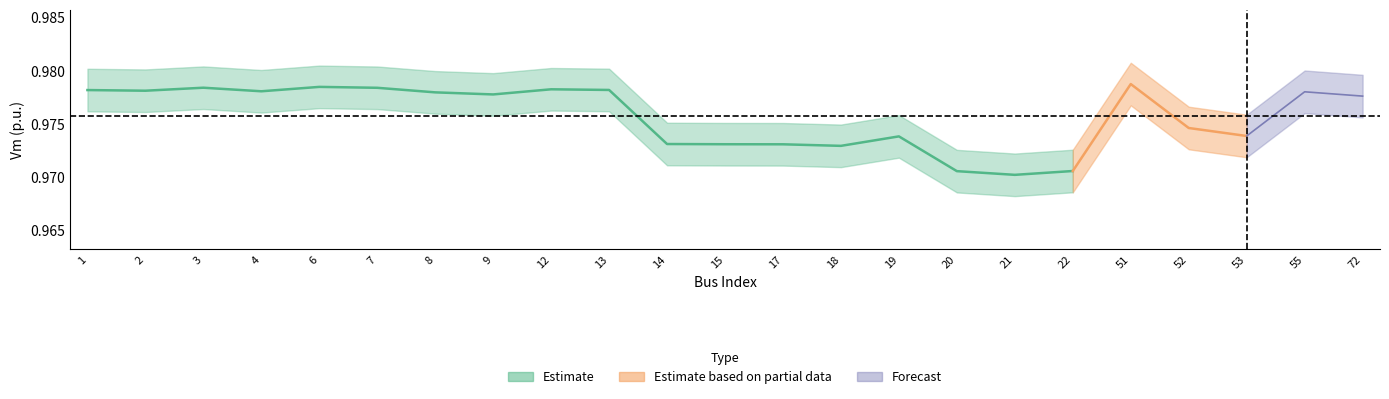

True or false: Pd_upper and Vm_lower cross at least once.

False